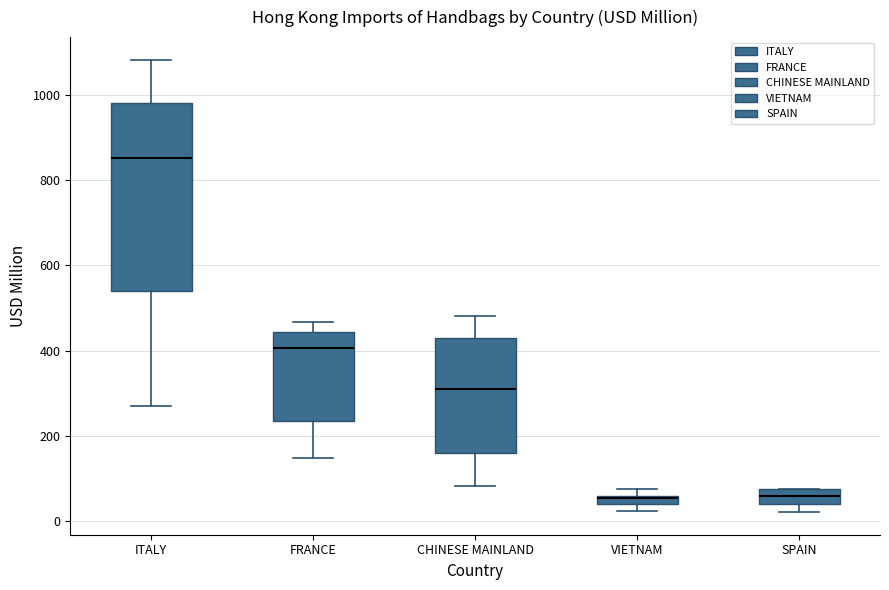

Which box is the tallest, from its lower edge to its upper edge?

ITALY